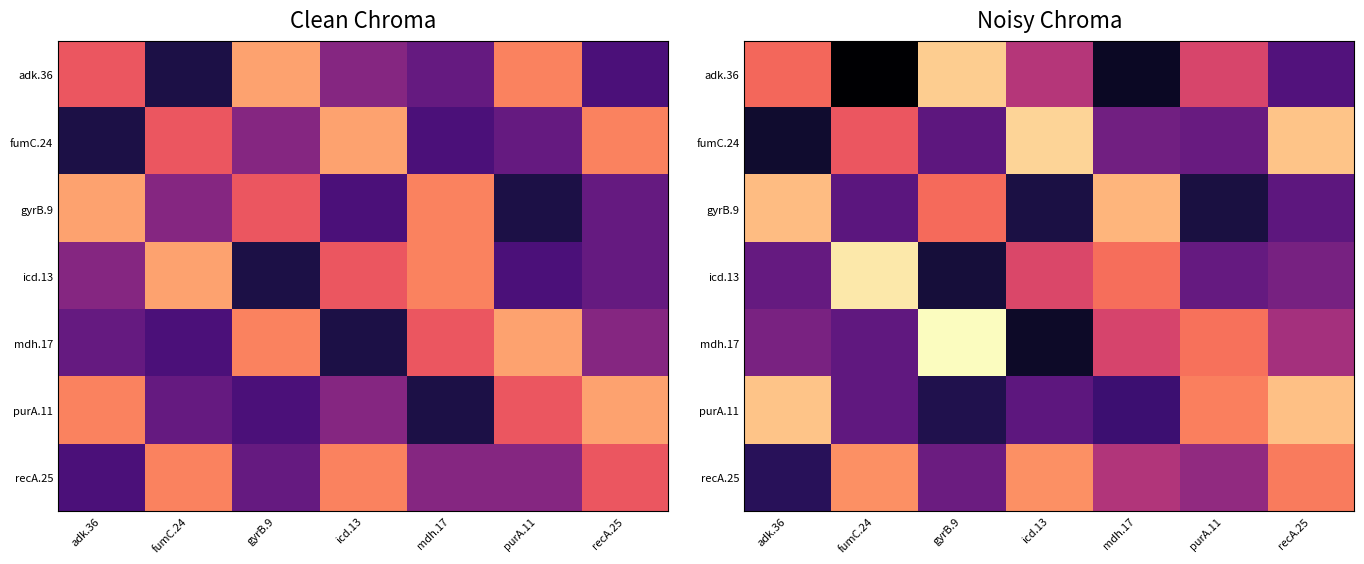

Is the value of icd.13 at fumC.24 greater than the value of gyrB.9 at purA.11?

Yes